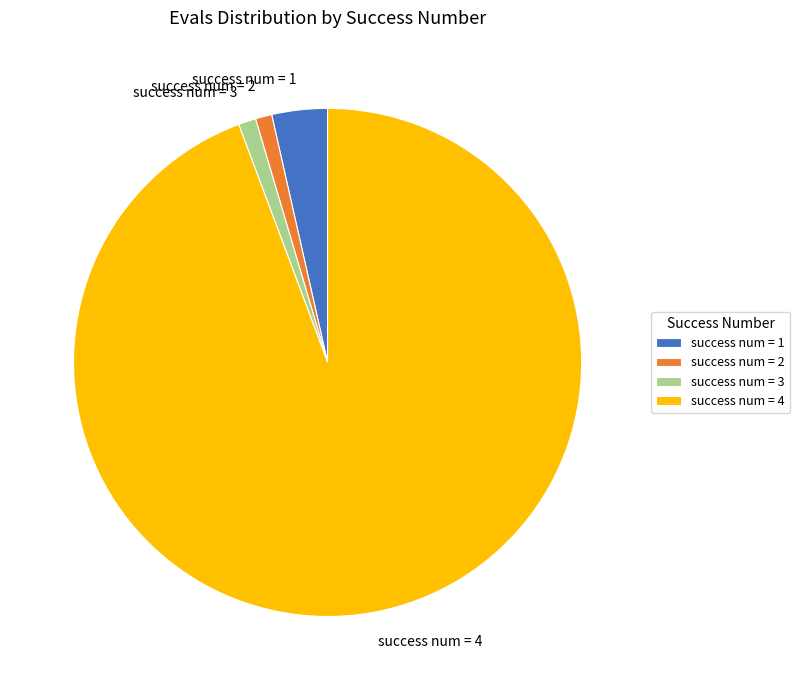

Which slice is the largest?

success num = 4